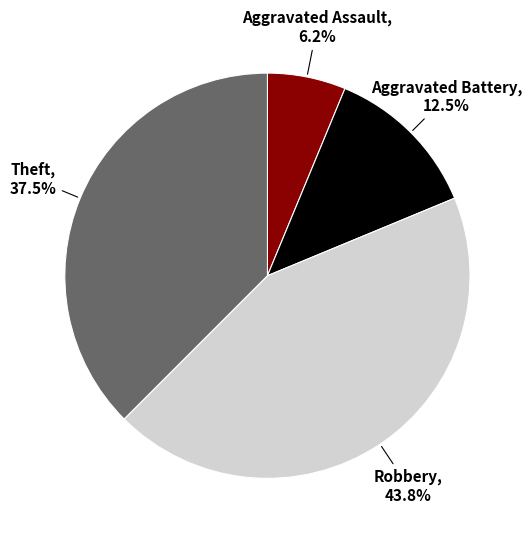

Is there a majority slice in this chart?

No